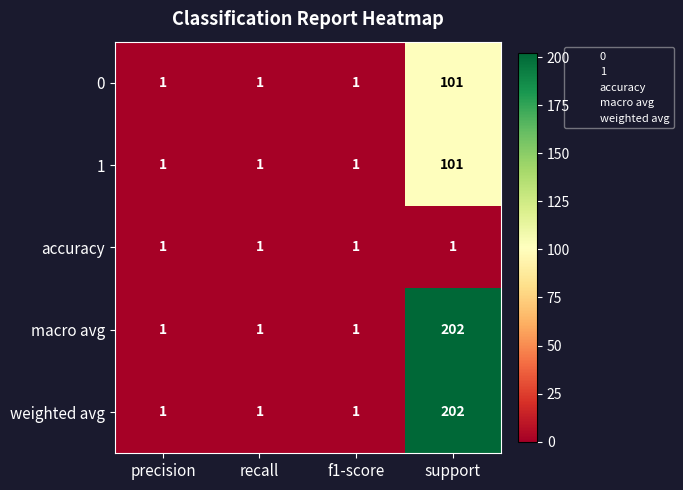

Reading right to left, extract all data points from this chart.

0: 101	1	1	1
1: 101	1	1	1
accuracy: 1	1	1	1
macro avg: 202	1	1	1
weighted avg: 202	1	1	1